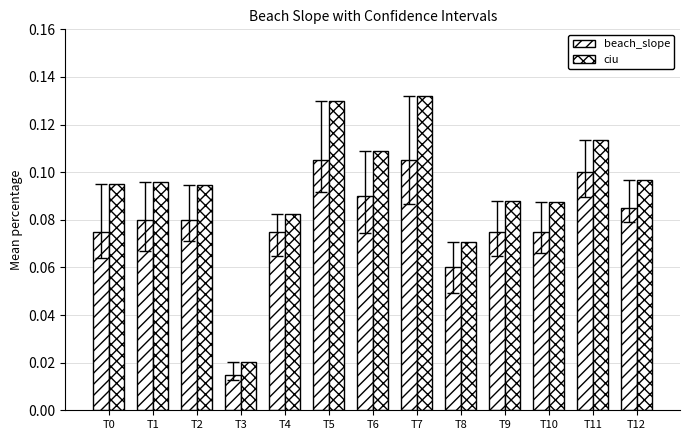

Count the number of categories in the chart.

13